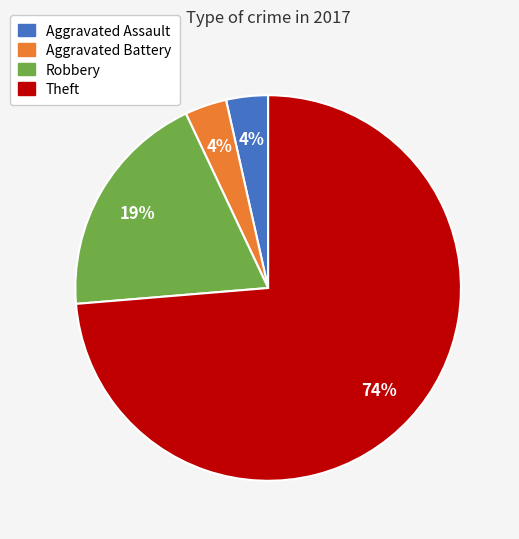

Between Robbery and Theft, which is larger?

Theft